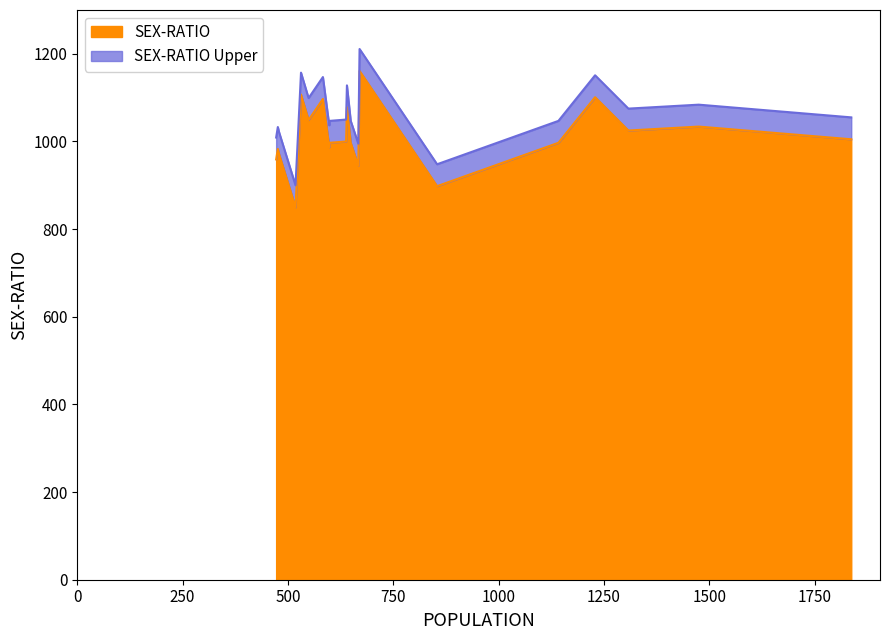

What are all the series names shown in the legend?

SEX-RATIO, SEX-RATIO Upper